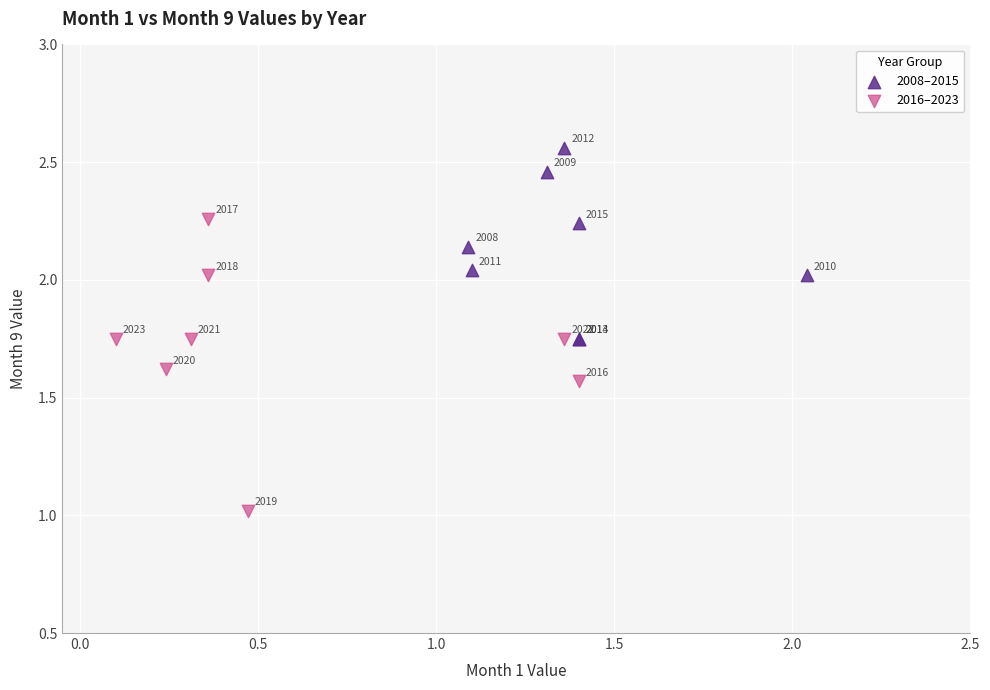

What are all the series names shown in the legend?

2008–2015, 2016–2023